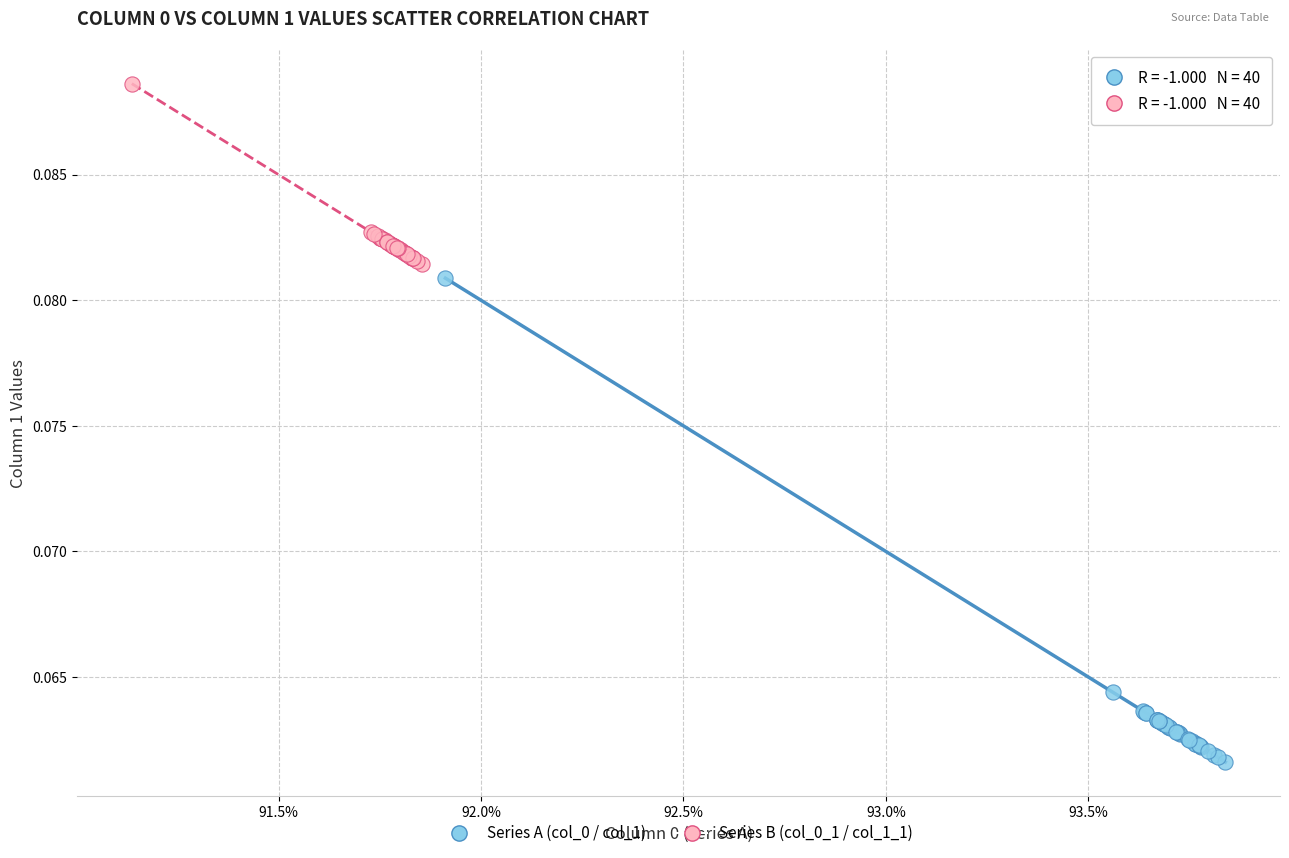

Which series has the largest Y range (max minus min)?

Series A (col_0 / col_1)